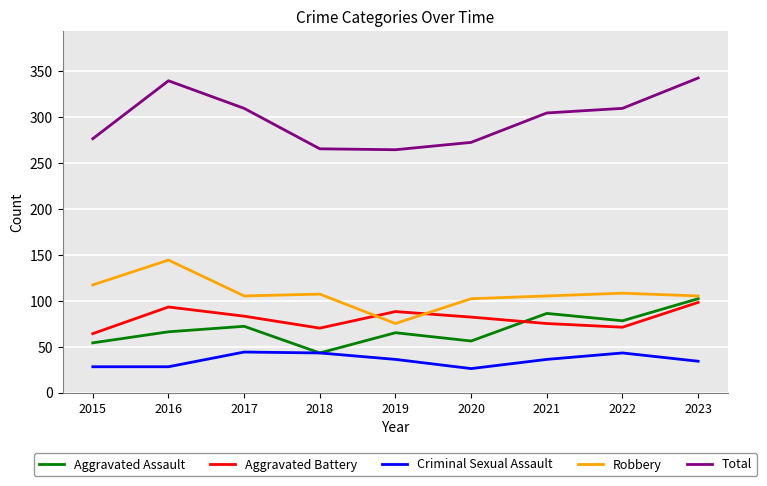

List the series in order of their peak value, highest first.

Total, Robbery, Aggravated Assault, Aggravated Battery, Criminal Sexual Assault